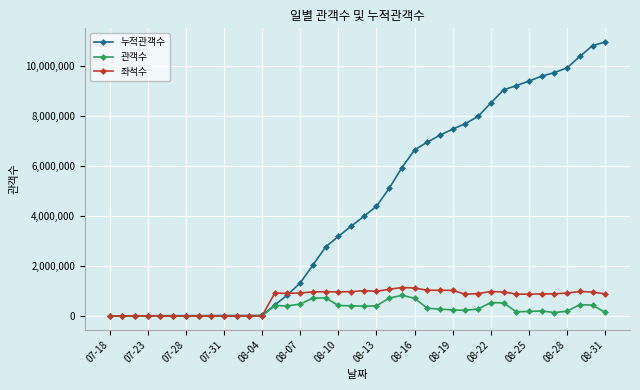

Which series has the largest range (max minus min)?

누적관객수